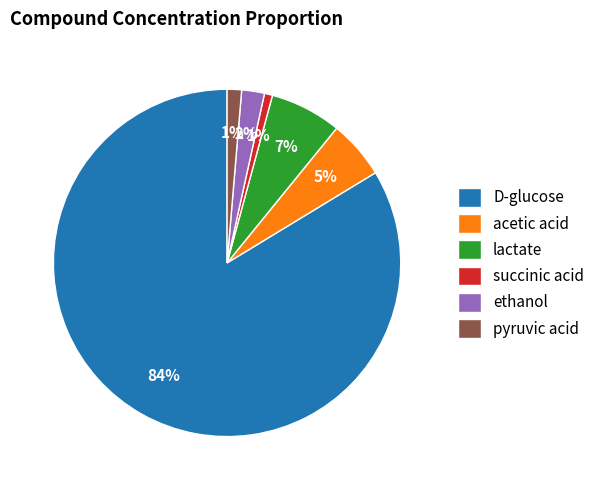

Which slice is the largest?

D-glucose